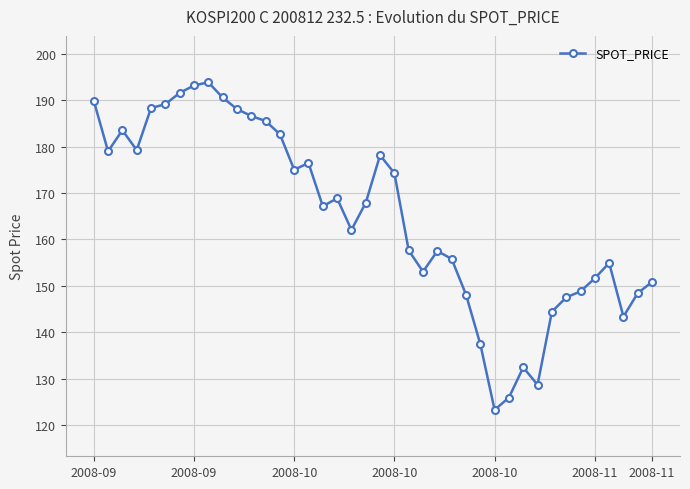

What is the greatest value displayed?

193.9